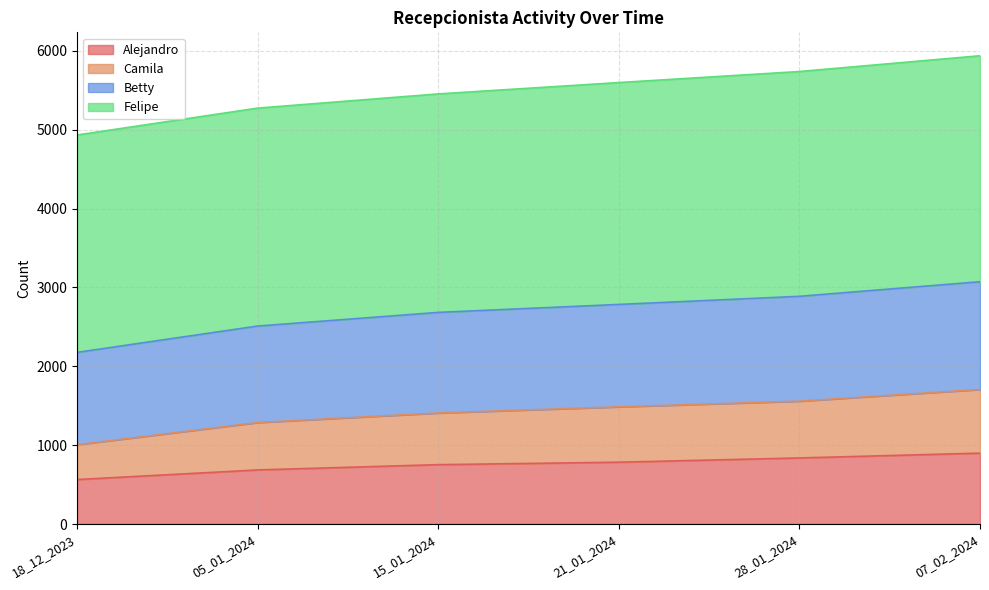

What is the total value across all series at 07_02_2024?

5939